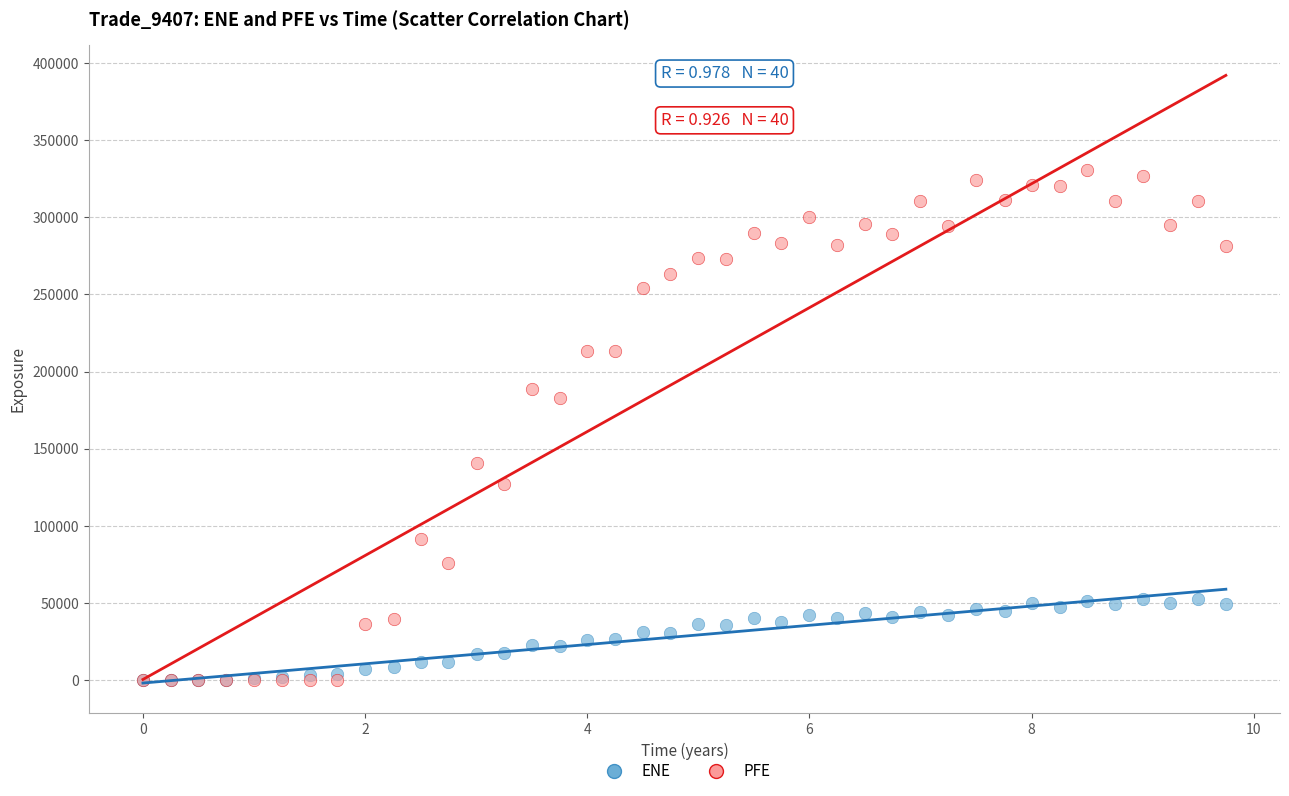

Across all series, what Y value is closest to 165214?

182756.0